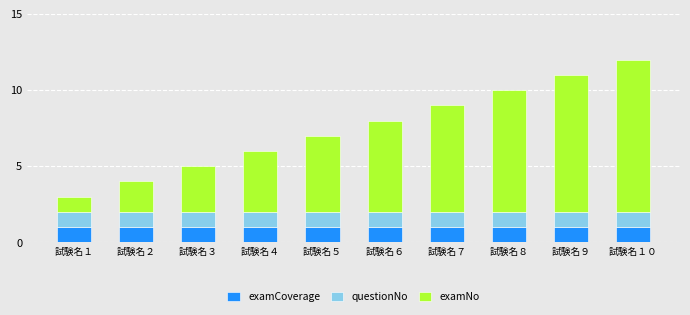

At which category is the sum across all series the highest?

試験名１０